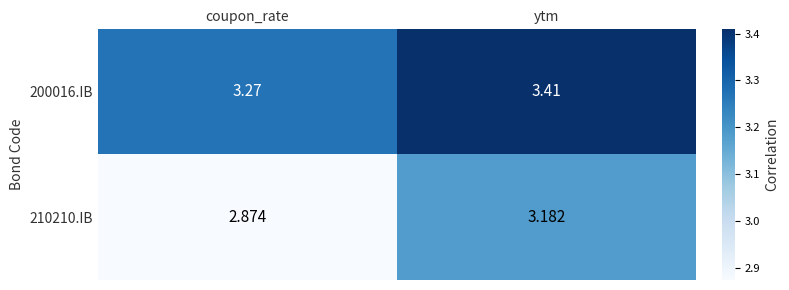

Which category has the highest value across all series?

ytm